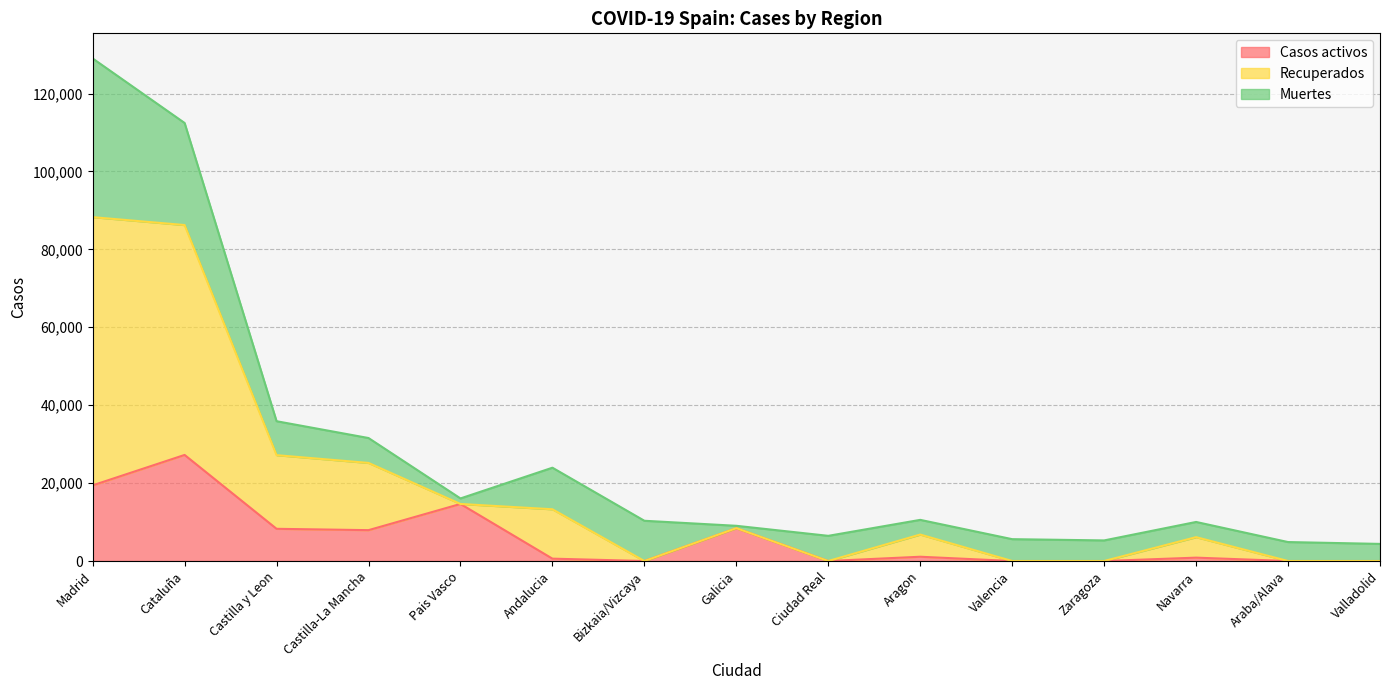

Is it true that Casos activos equals 14514 at Castilla y Leon?

False